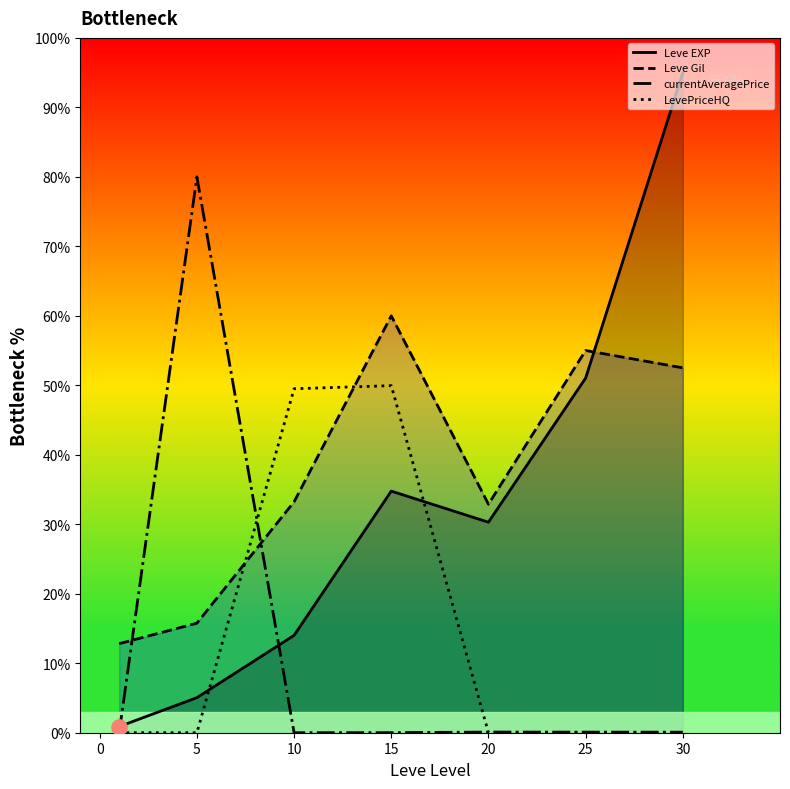

Which series contains the lowest Y value?

currentAveragePrice